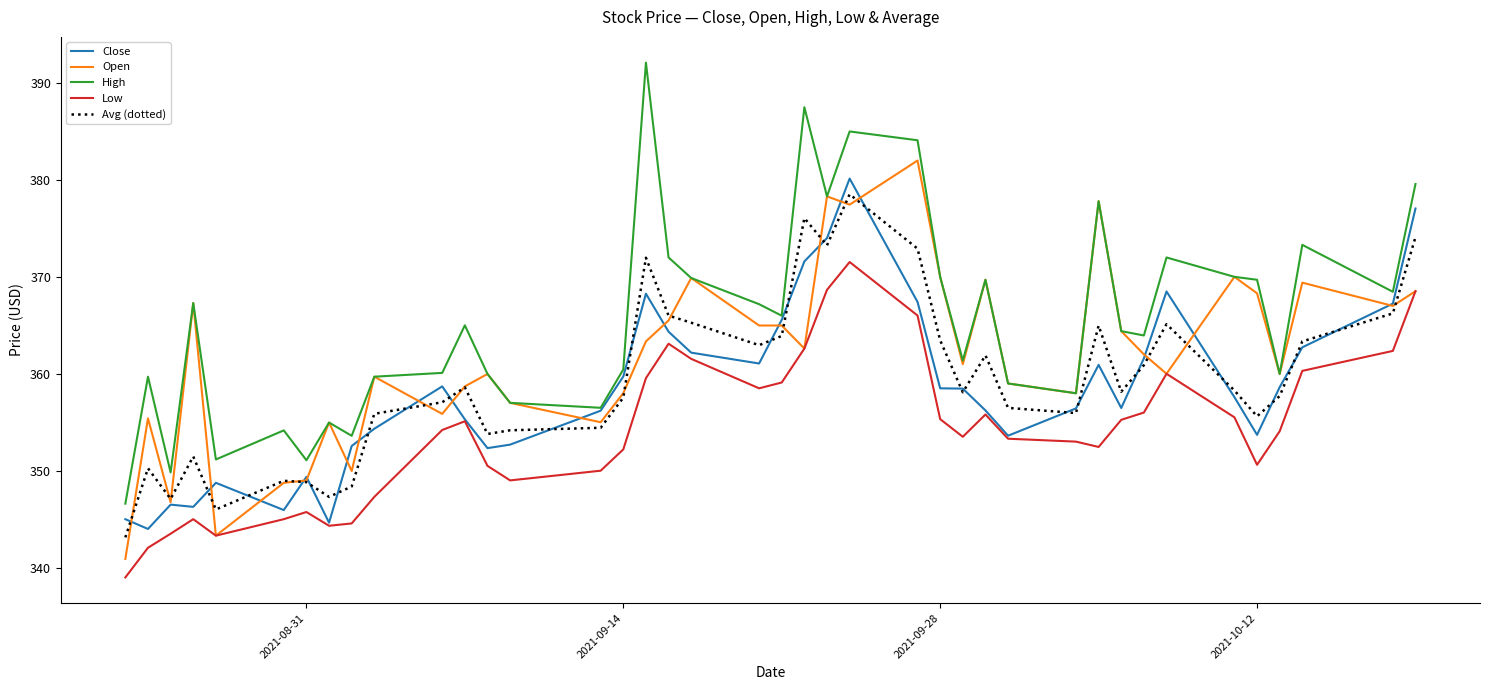

True or false: Avg (dotted) and High cross at least once.

False